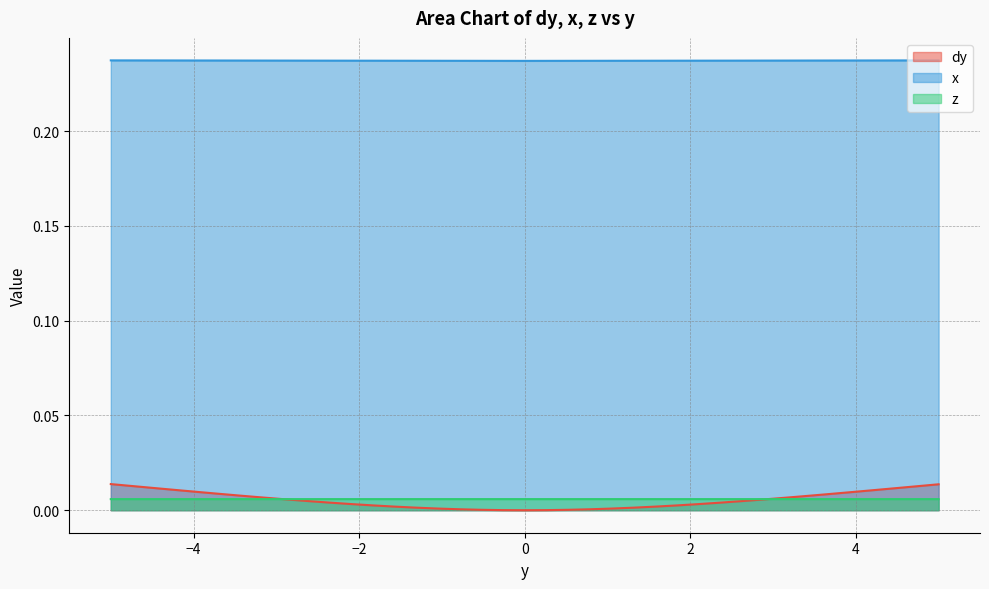

After their last crossing, which series has the higher values: z or dy?

dy